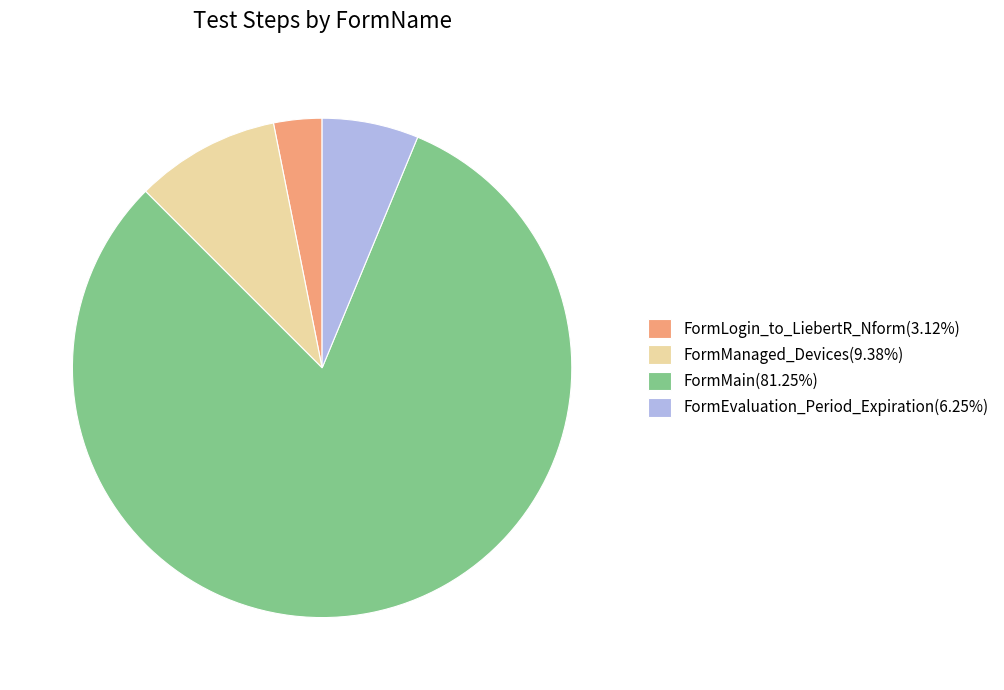

Is the sum of FormLogin_to_LiebertR_Nform(3.12%) and FormManaged_Devices(9.38%) greater than half?

No